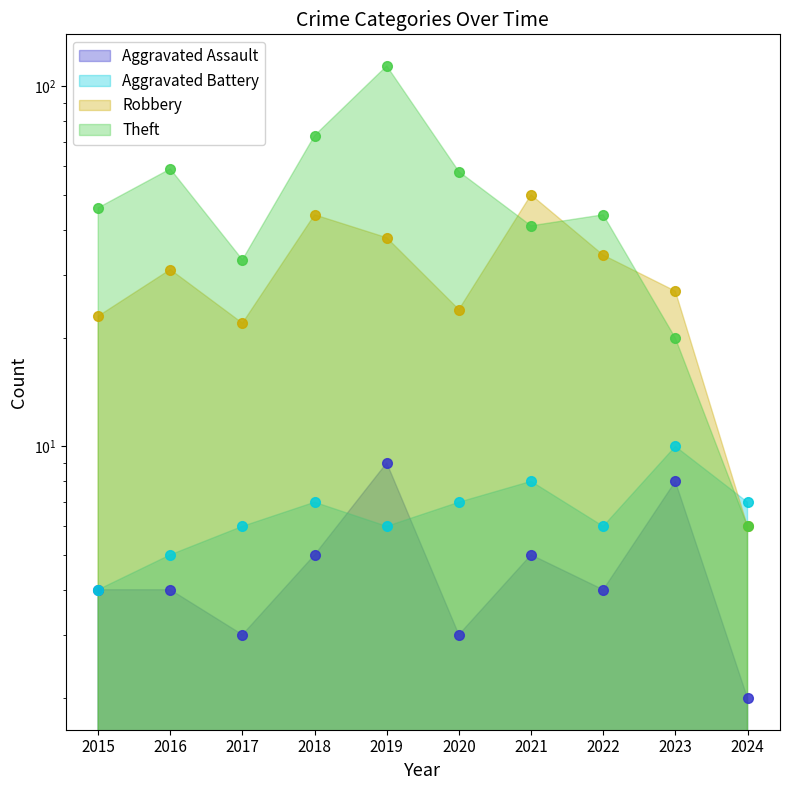

How many values in the Theft series are below 46?

5